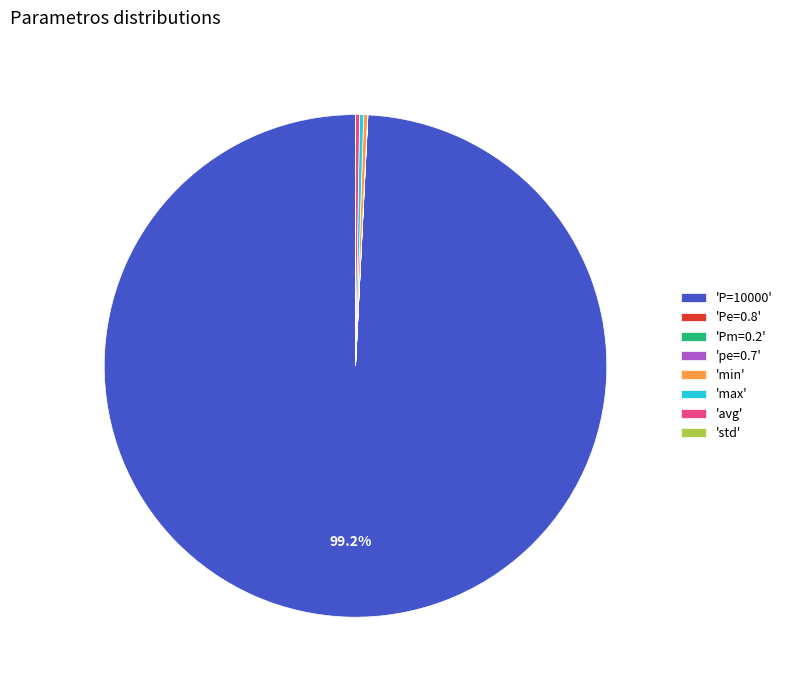

What is the largest slice in the pie chart?

'P=10000'